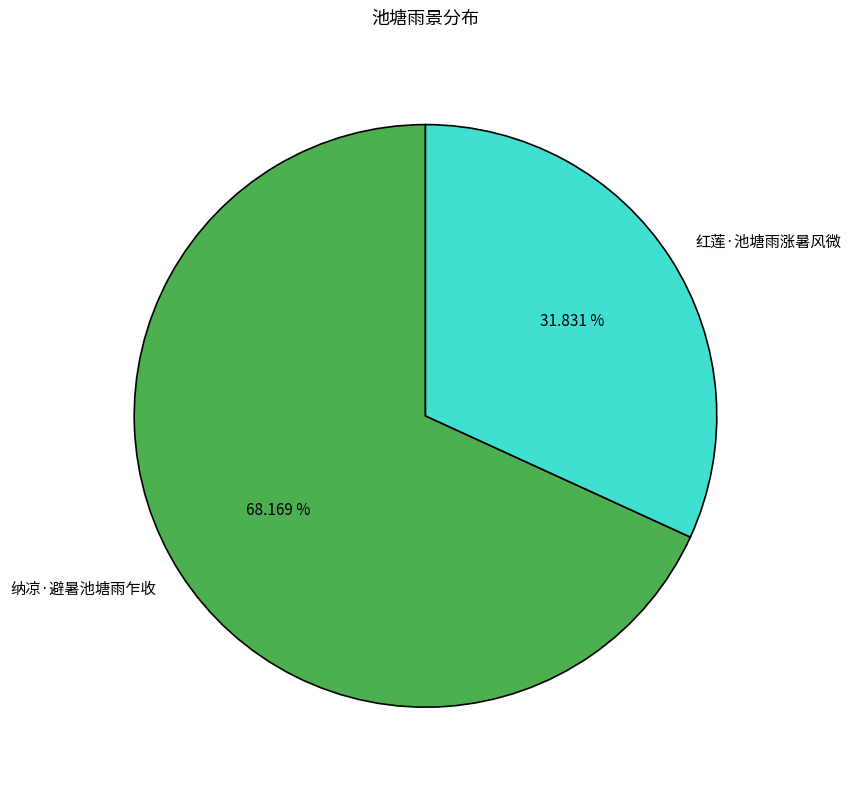

Which category accounts for the majority?

纳凉·避暑池塘雨乍收